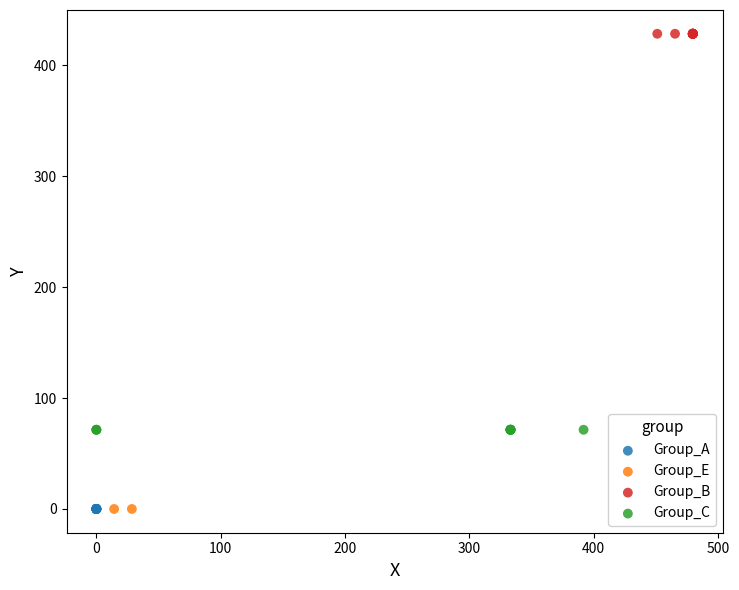

Which series contains the highest Y value?

Group_B